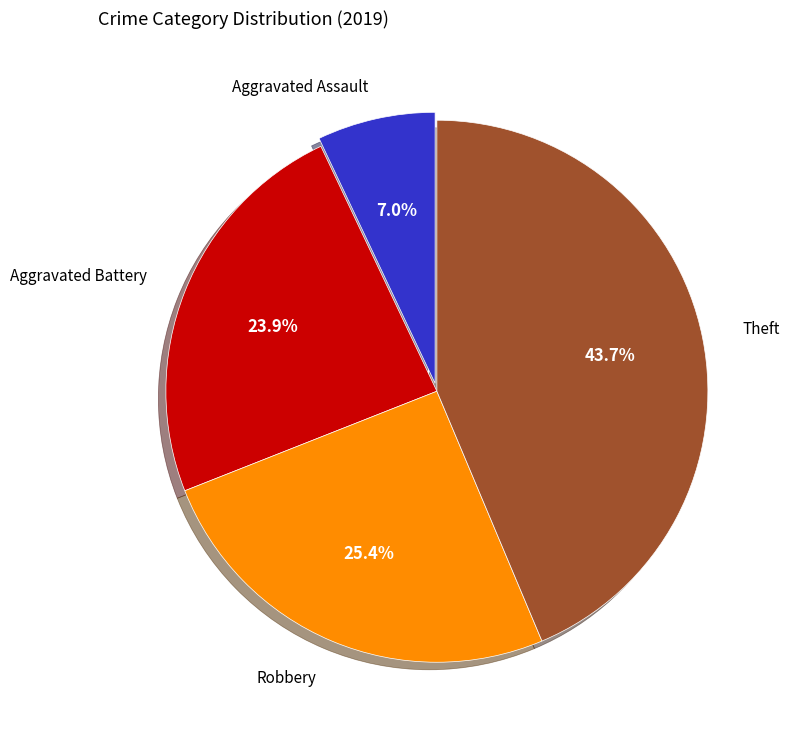

Is Theft the majority of the pie?

No